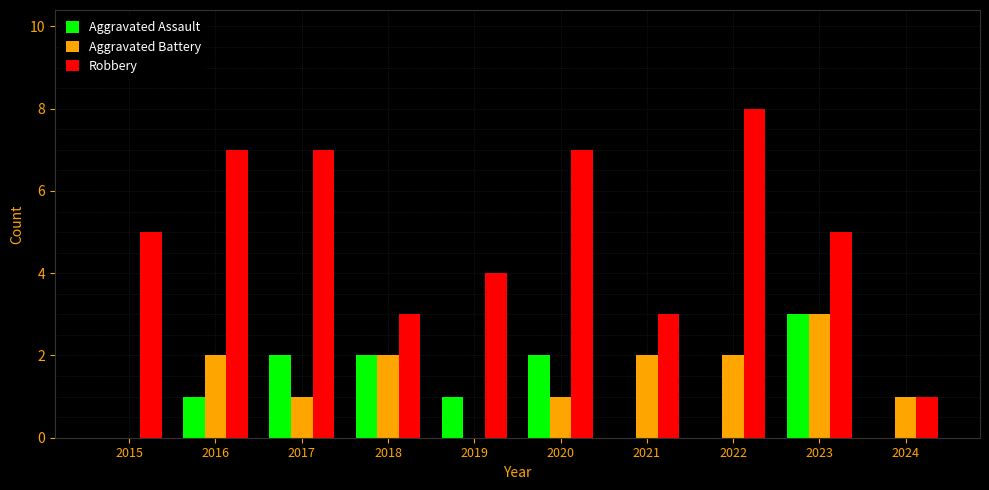

How many Aggravated Battery values are between 1 and 2?

7